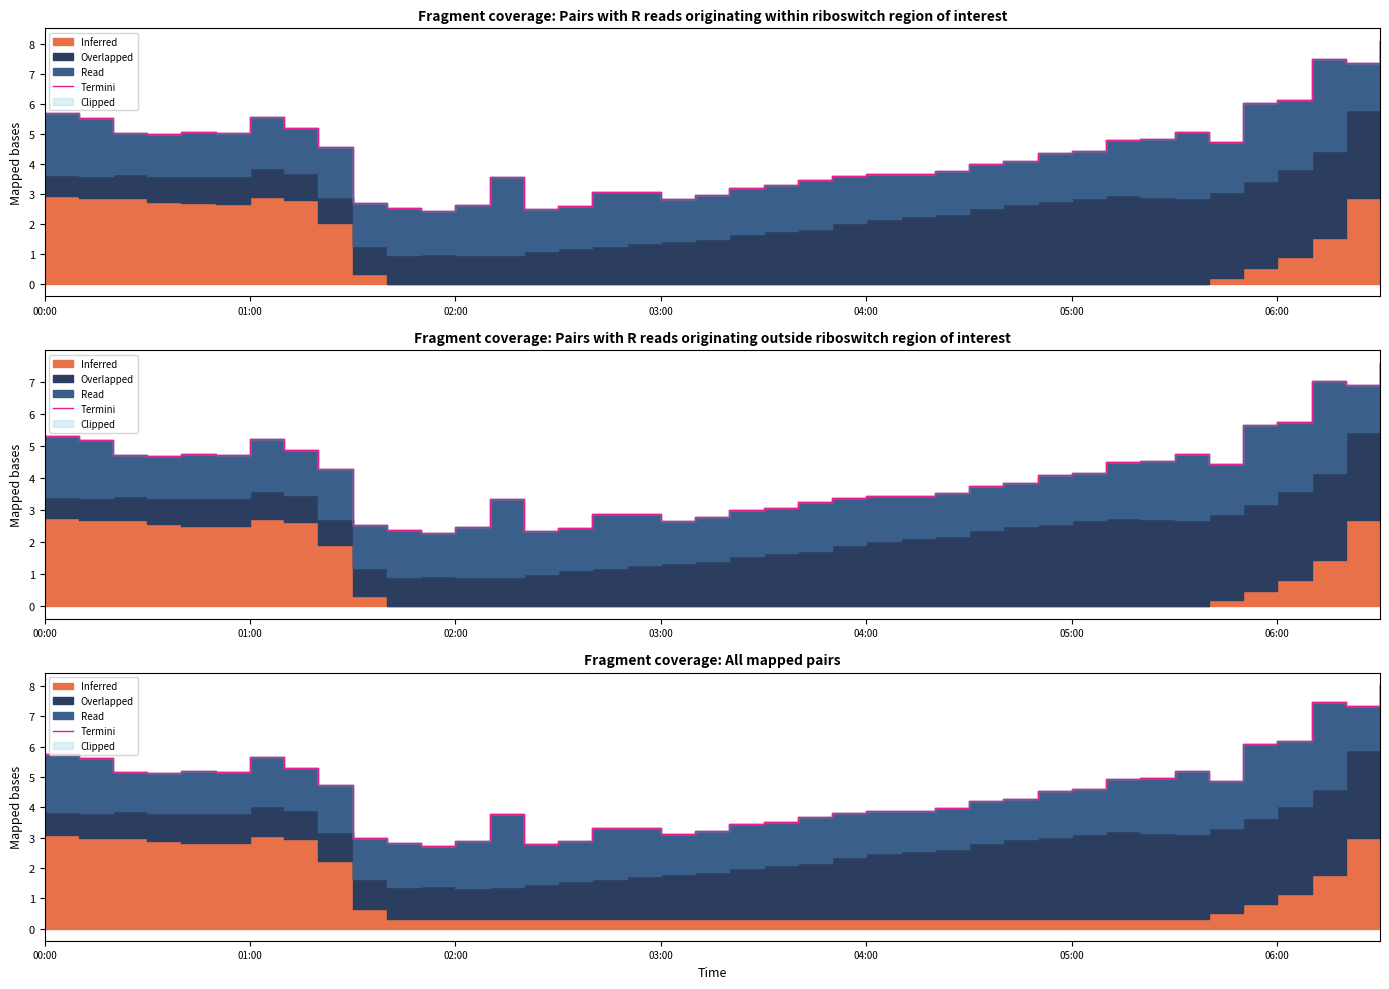

How many interior local peaks (higher than both neighbors) does the data have?

7